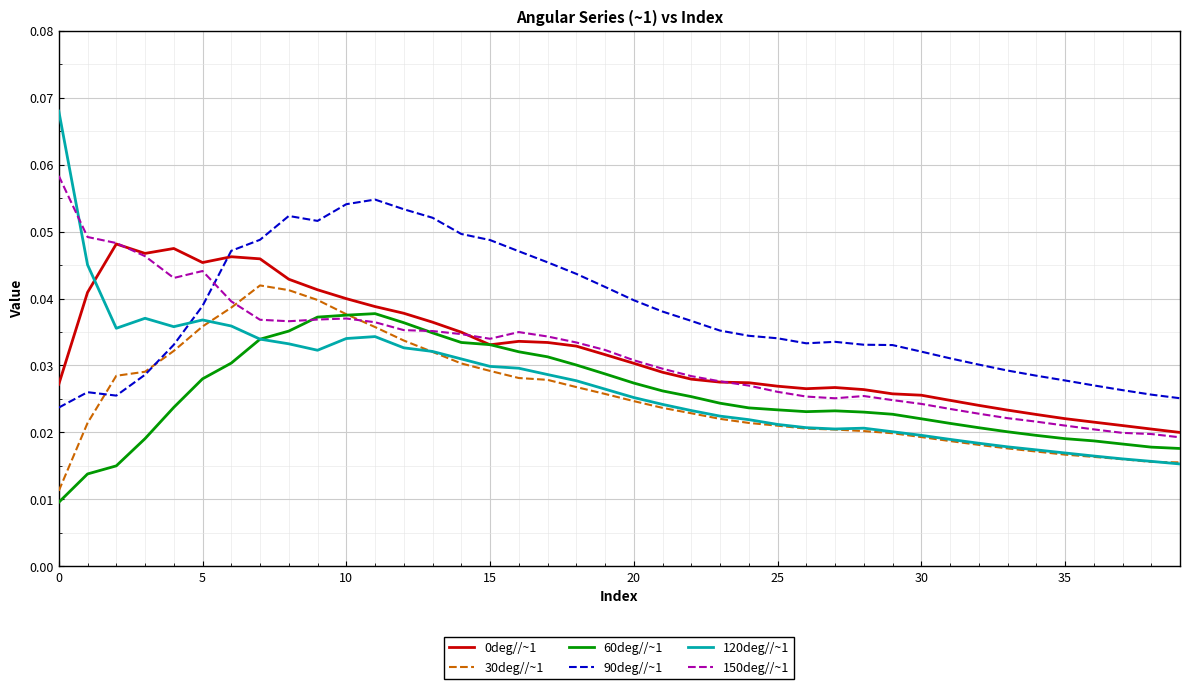

How many intersections are there between 90deg//~1 and 120deg//~1?

1